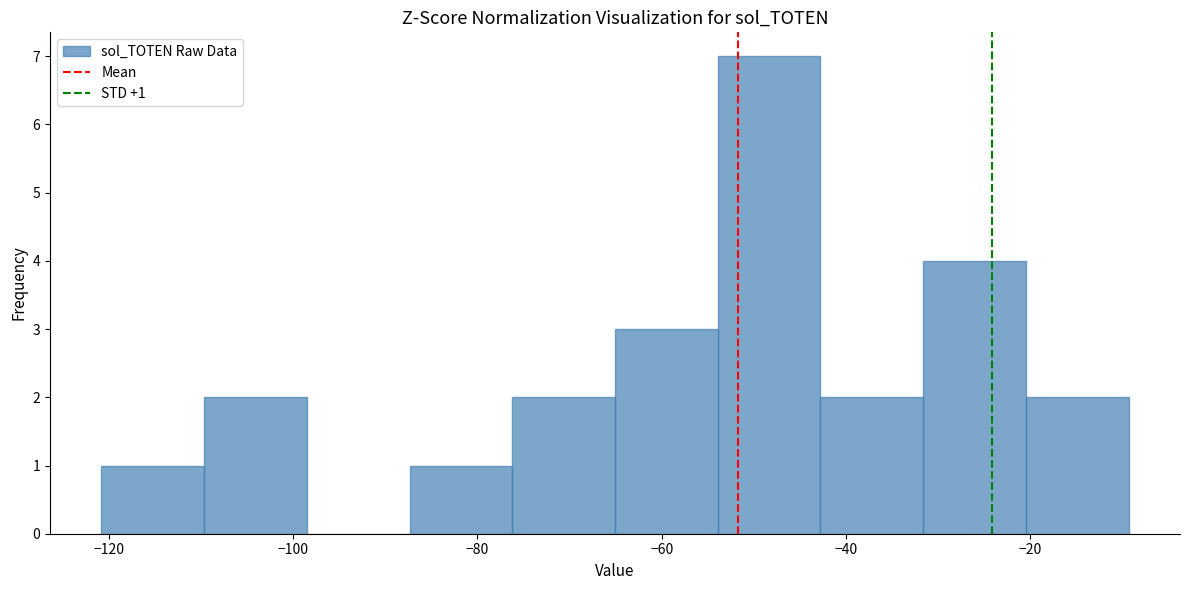

Which range on the x-axis has the tallest bar?

-54 to -42